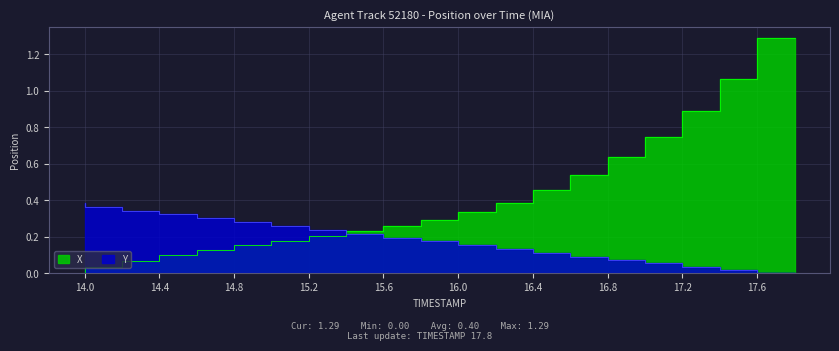

Which category has the lowest value in the X series?

14.0